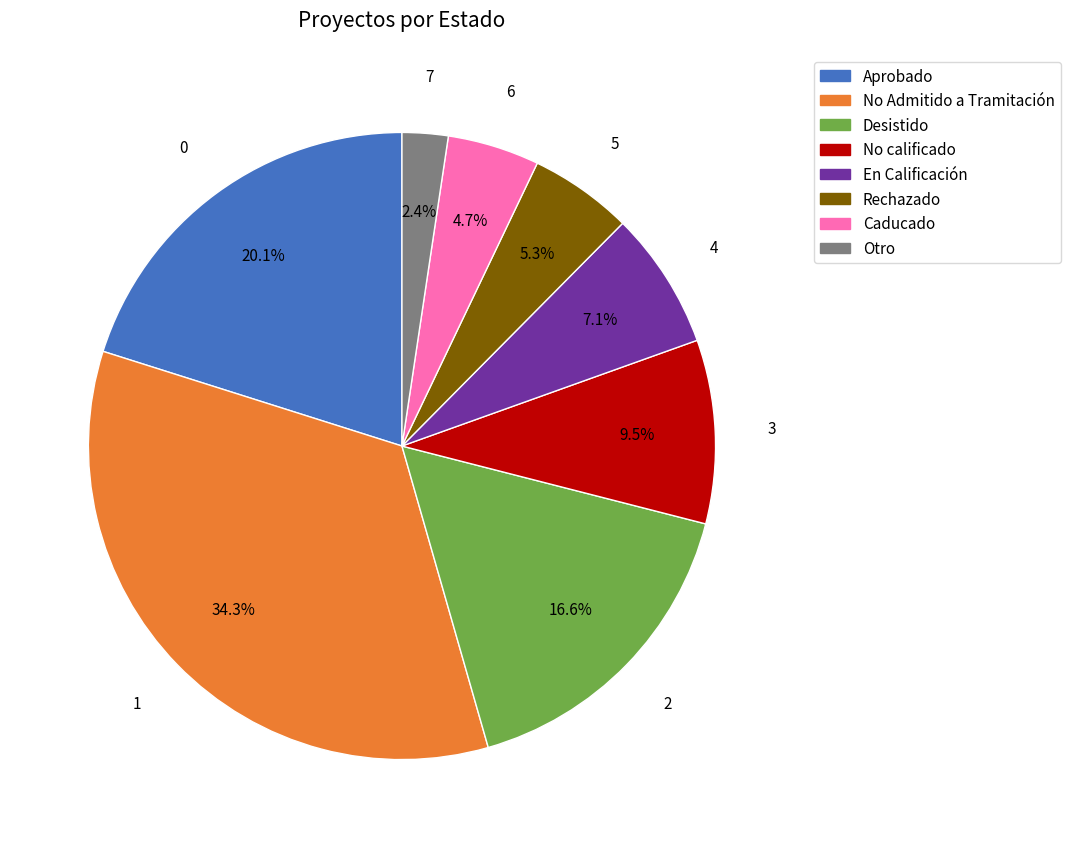

Is there a majority slice in this chart?

No